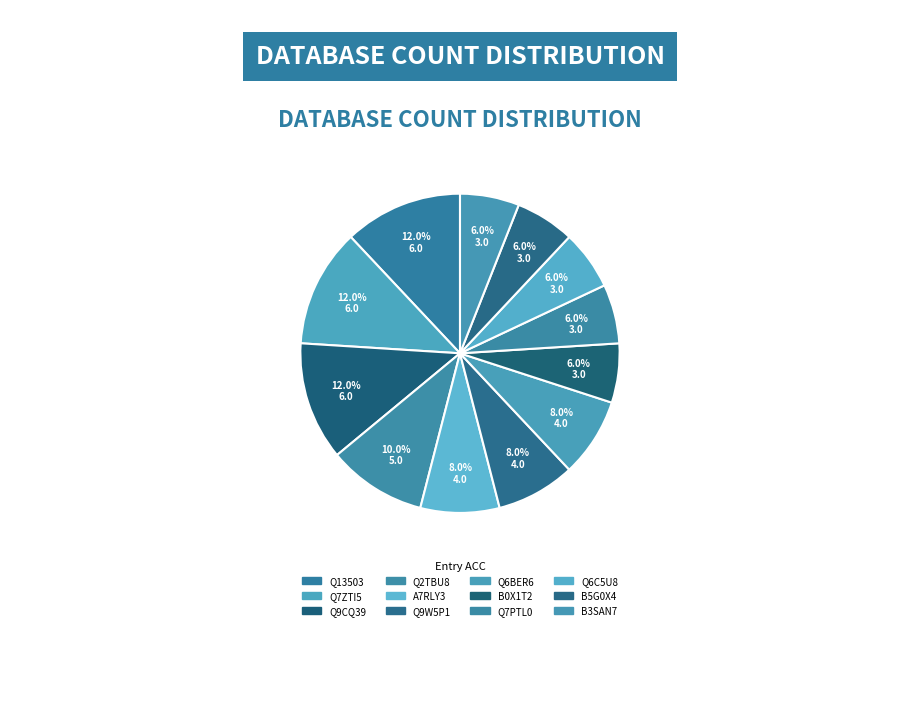

To the nearest percent, what is the difference between the B5G0X4 and Q2TBU8 slice percentages?

4%